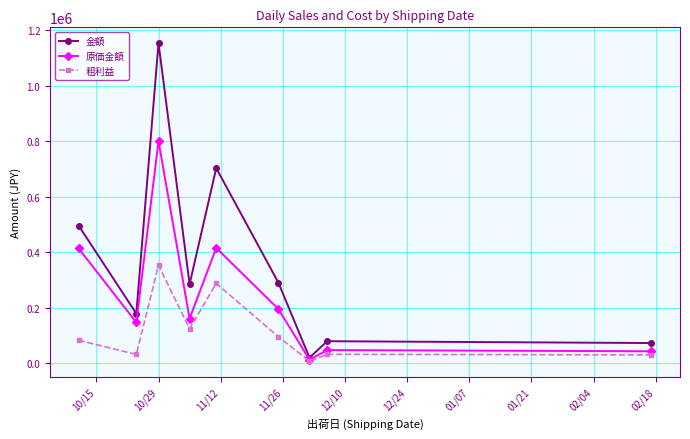

In 原価金額, how many points are lower than both neighbors (excluding endpoints)?

3